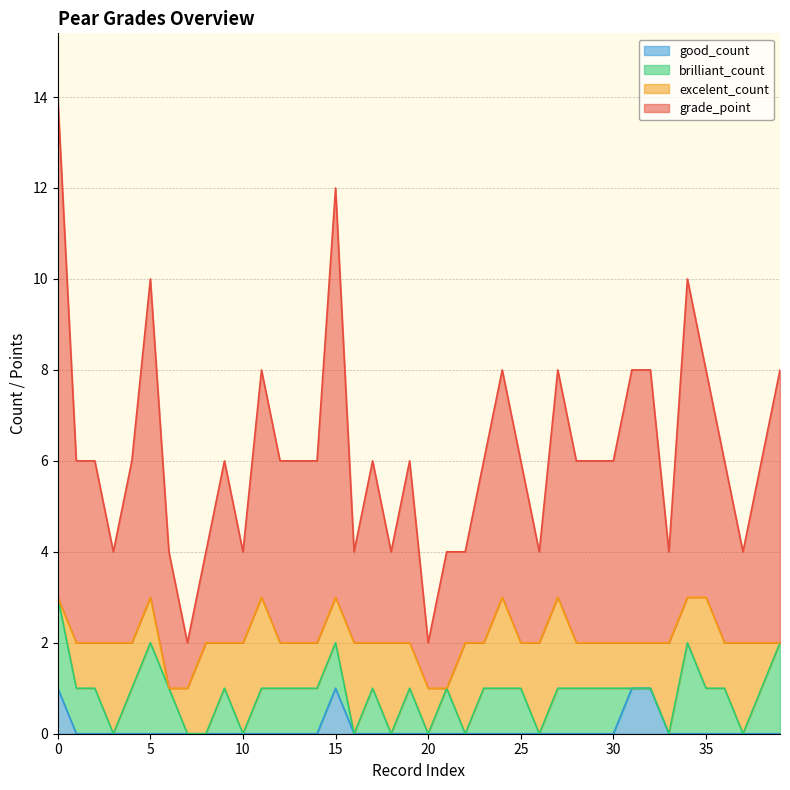

At which category does good_count reach its first local peak?

15